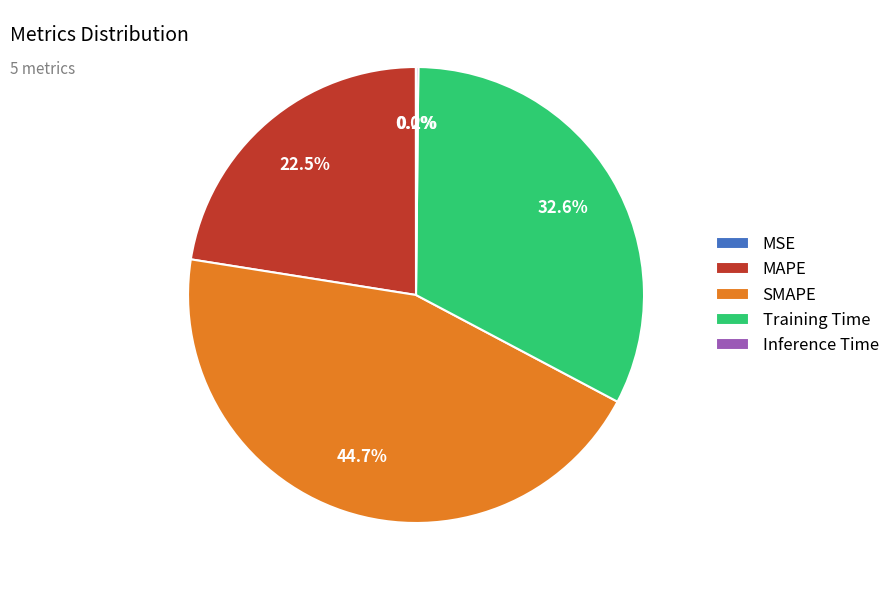

What is the largest slice in the pie chart?

SMAPE